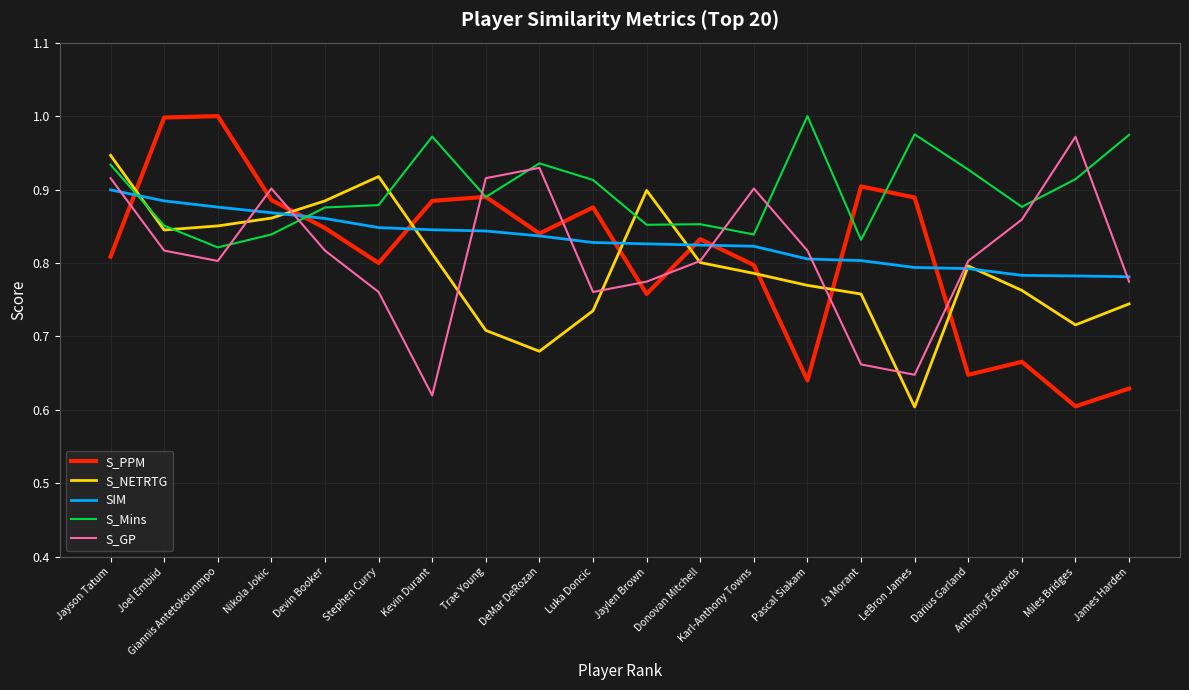

Which series has the largest total across all categories?

S_Mins